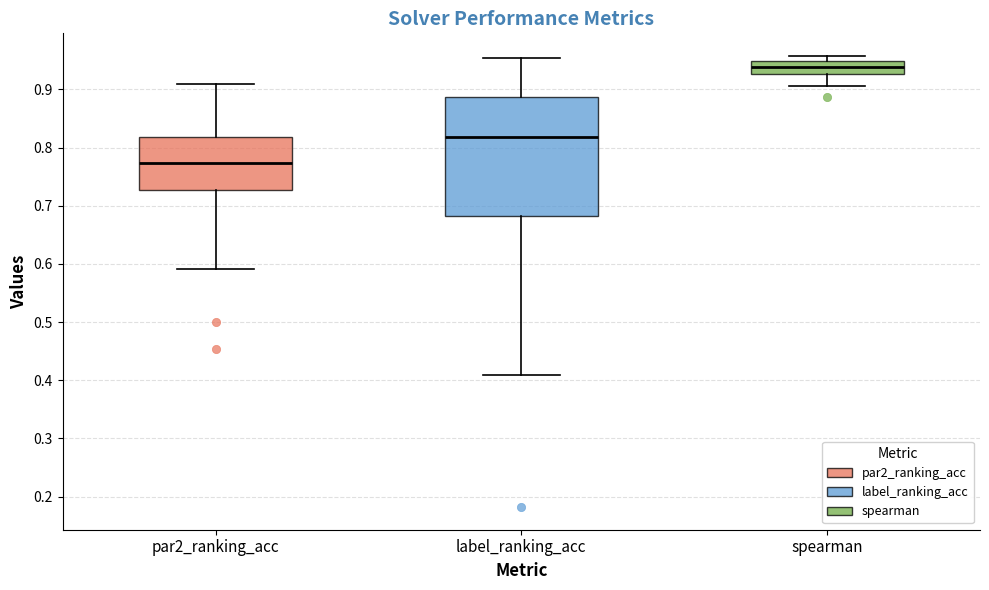

Which box is the tallest, from its lower edge to its upper edge?

label_ranking_acc